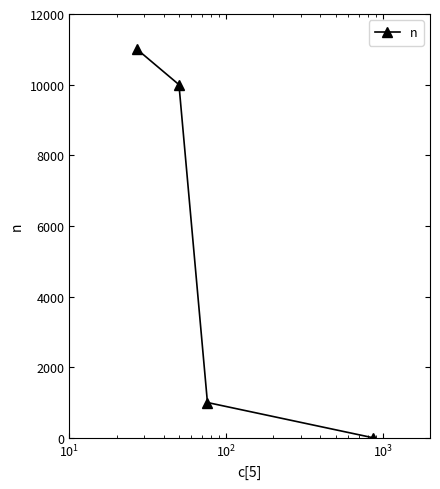

Count the number of data series in this chart.

1